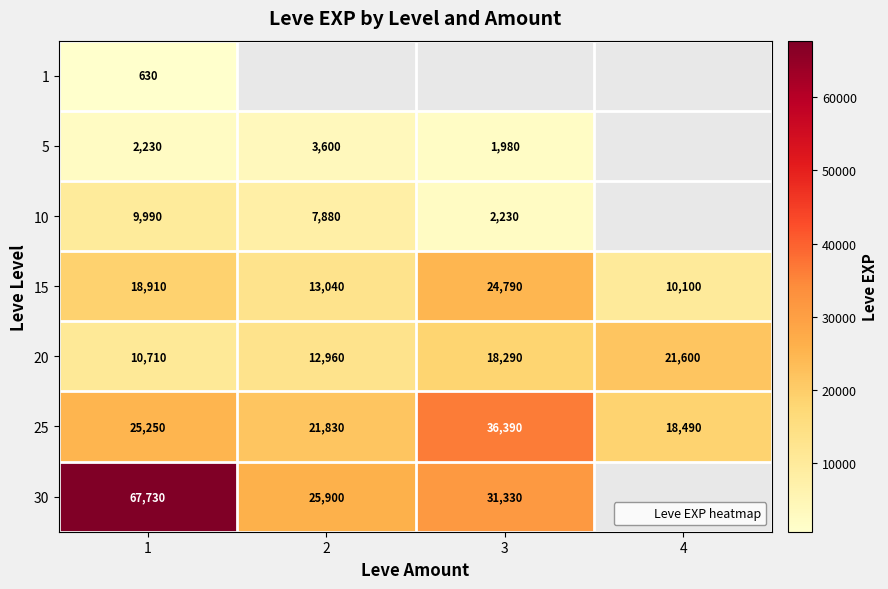

Count the 25 values in the range 21830 to 36390.

3